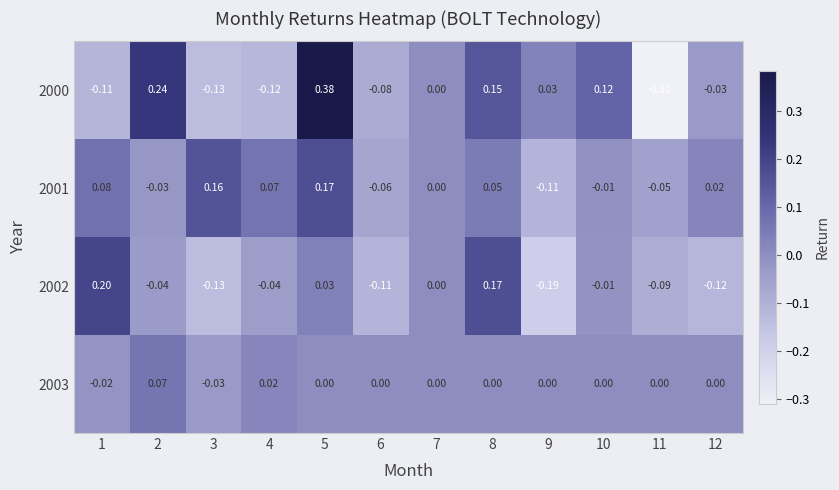

List the series in order of their peak value, lowest first.

2003, 2001, 2002, 2000